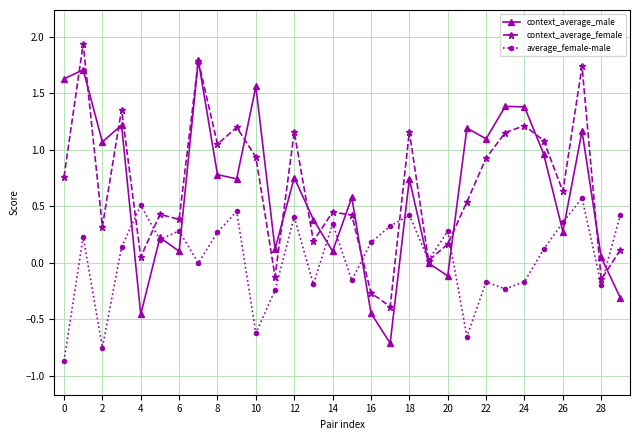

What is the maximum value for average_female-male?

0.6